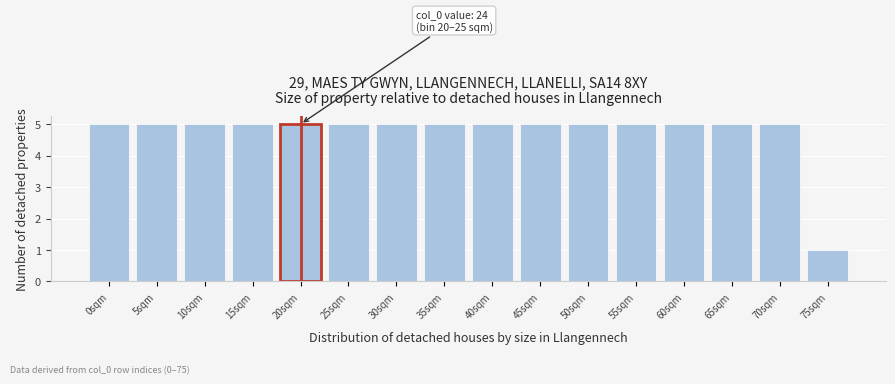

Reading left to right, what are all the values shown in this chart?

5	5	5	5	5	5	5	5	5	5	5	5	5	5	5	1